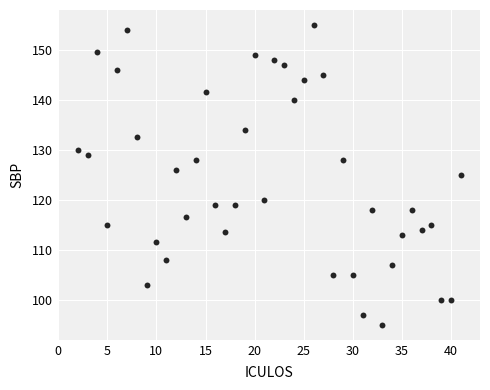

What is the range of X values (max minus min)?

39.0